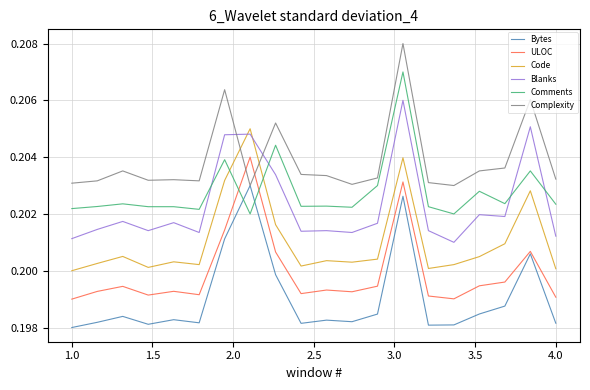

Rank the series by their maximum value, from highest to lowest.

Complexity, Comments, Blanks, Code, ULOC, Bytes